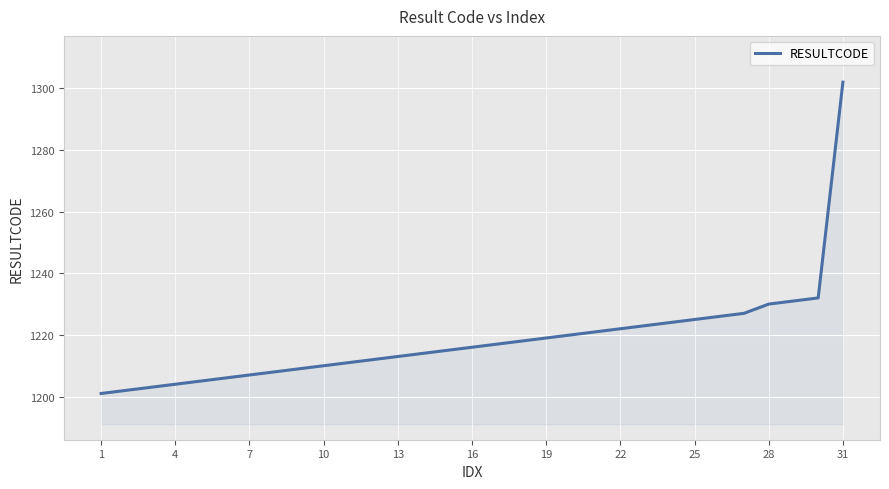

What is the difference between the maximum and minimum values?

101